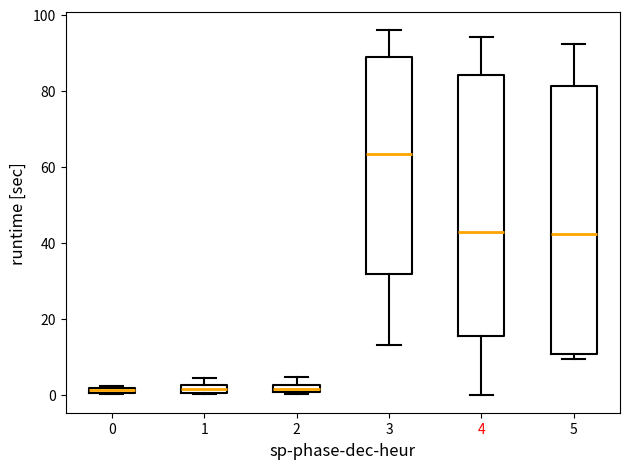

Where is the lower edge of the box at x = 1 on the y-axis? The values are not printed on the chart, so give them approximately, as read against the axis.

0